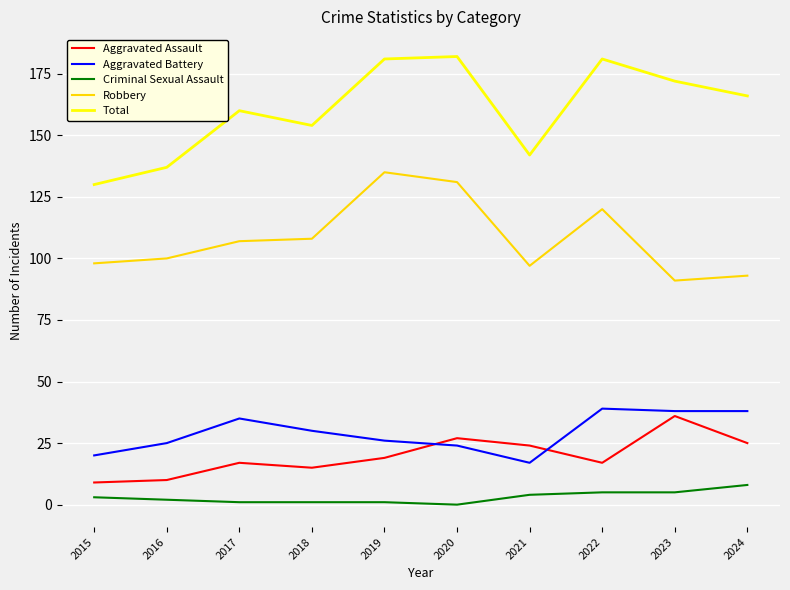

Is the value of Aggravated Battery at 2022 greater than the value of Criminal Sexual Assault at 2024?

Yes